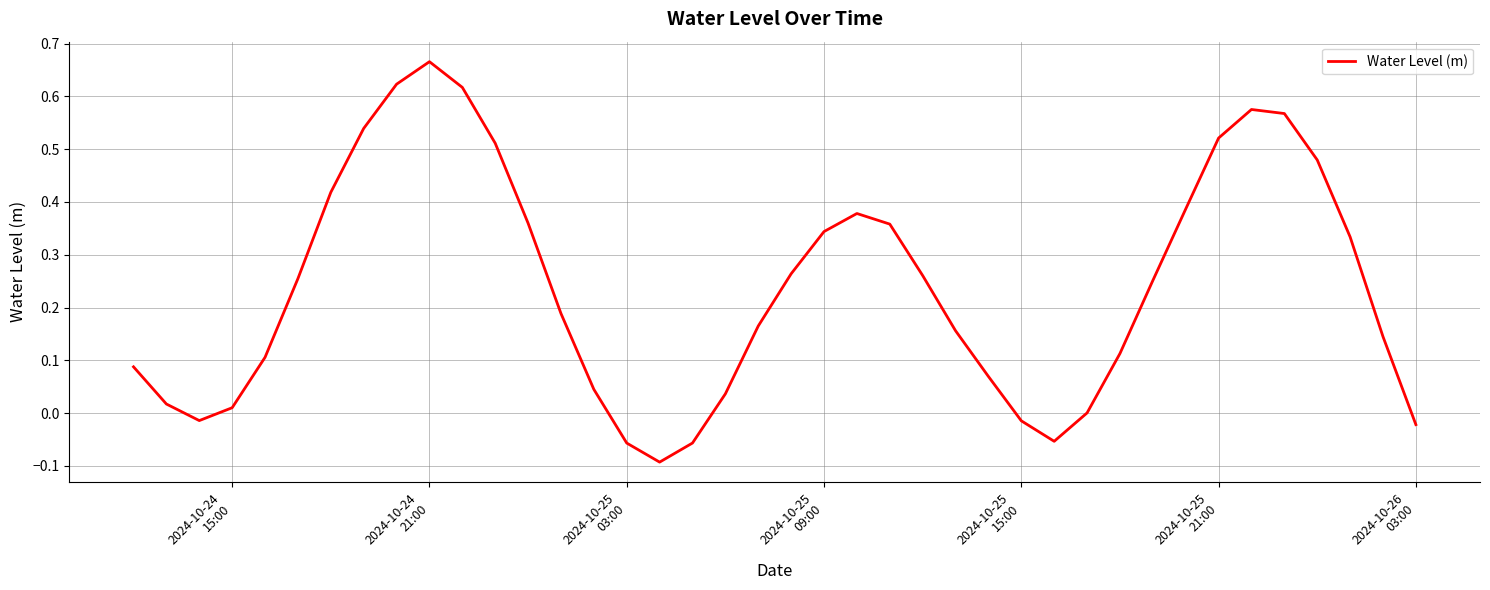

What is the difference between the maximum and minimum values?

0.8